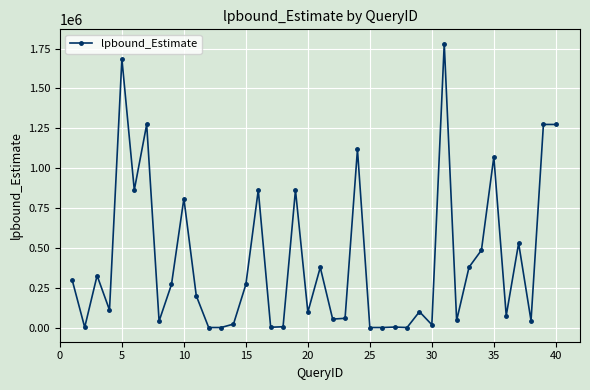

How many data points are above 200367?

20